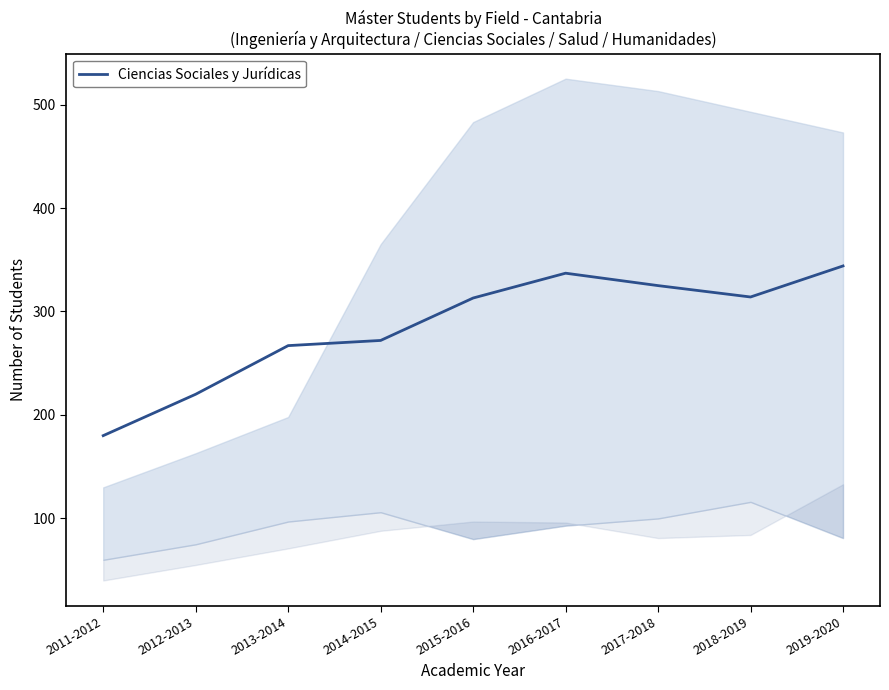

What is the change in value from 2018-2019 to 2019-2020?

+30